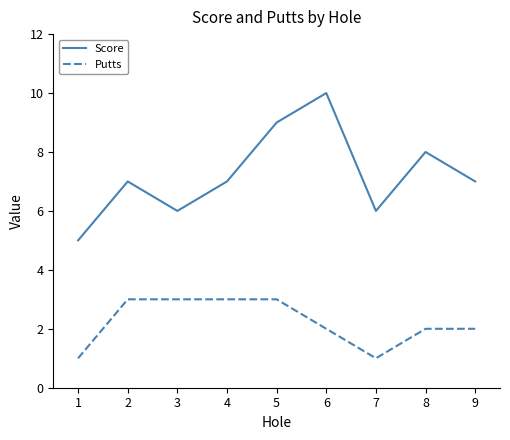

The value of Score at 4 is 10. True or false?

False